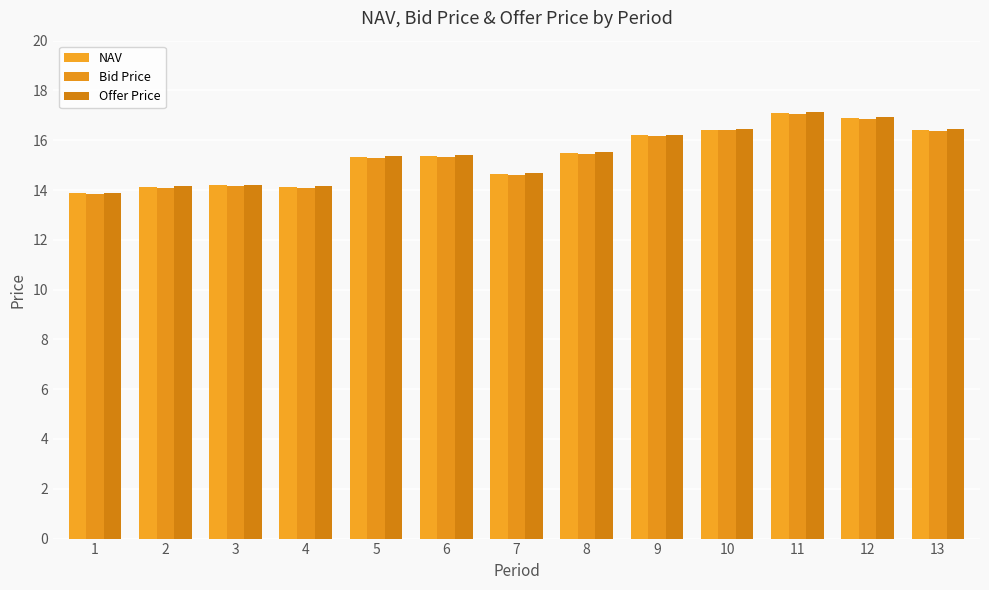

Reading left to right, what are all the values shown in this chart?

NAV: 13.9	14.1	14.2	14.1	15.3	15.4	14.6	15.5	16.2	16.4	17.1	16.9	16.4
Bid Price: 13.8	14.1	14.2	14.1	15.3	15.3	14.6	15.5	16.2	16.4	17.1	16.9	16.4
Offer Price: 13.9	14.2	14.2	14.1	15.4	15.4	14.7	15.5	16.2	16.5	17.1	16.9	16.4